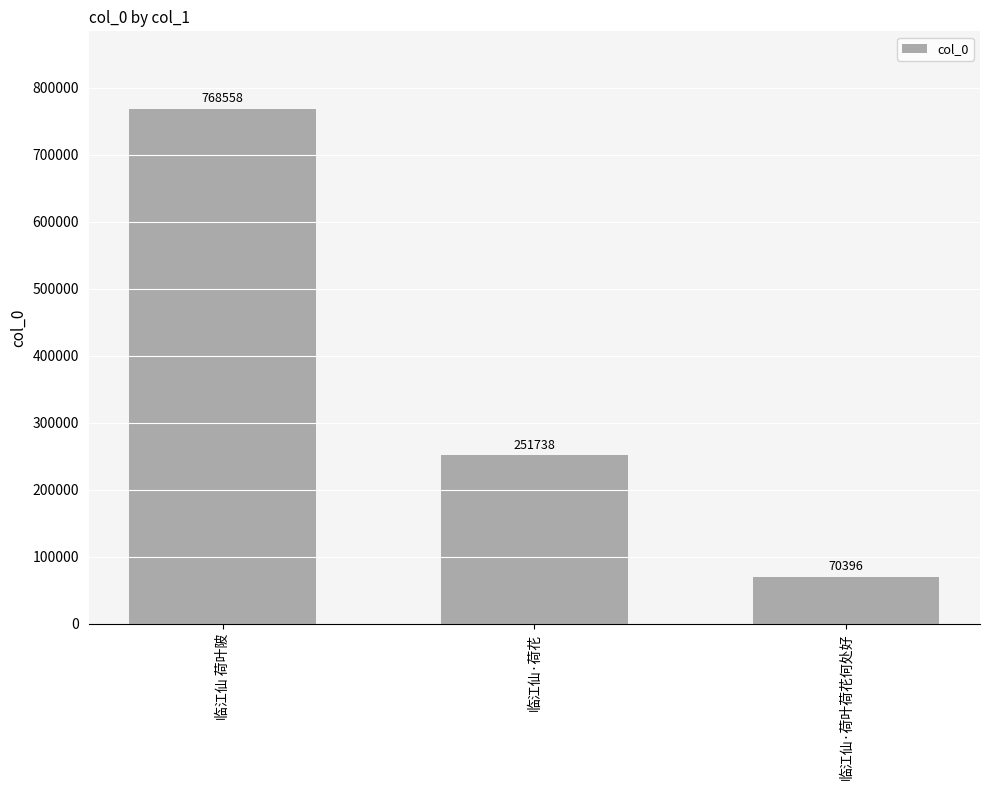

Which has a higher value, 临江仙·荷花 or 临江仙 荷叶陂?

临江仙 荷叶陂